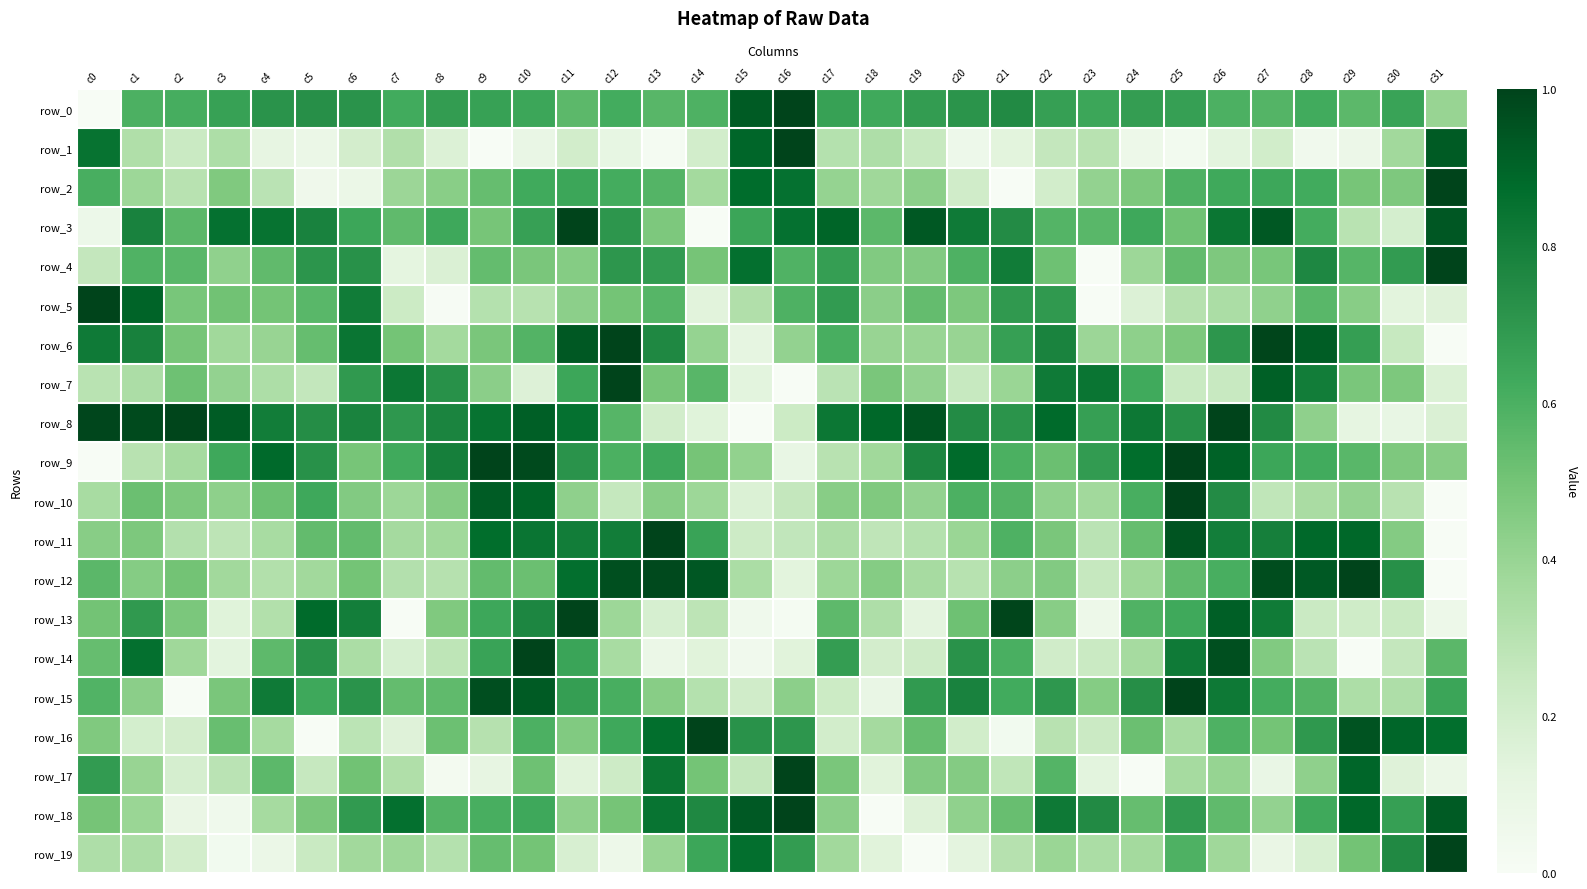

What is the total value across all series at c6?

11.2